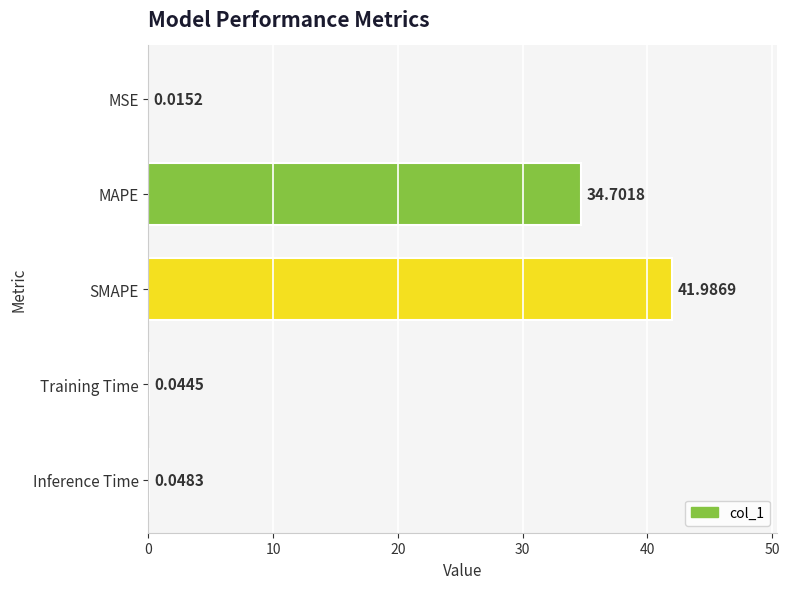

What is the change in value from SMAPE to Inference Time?

-41.9